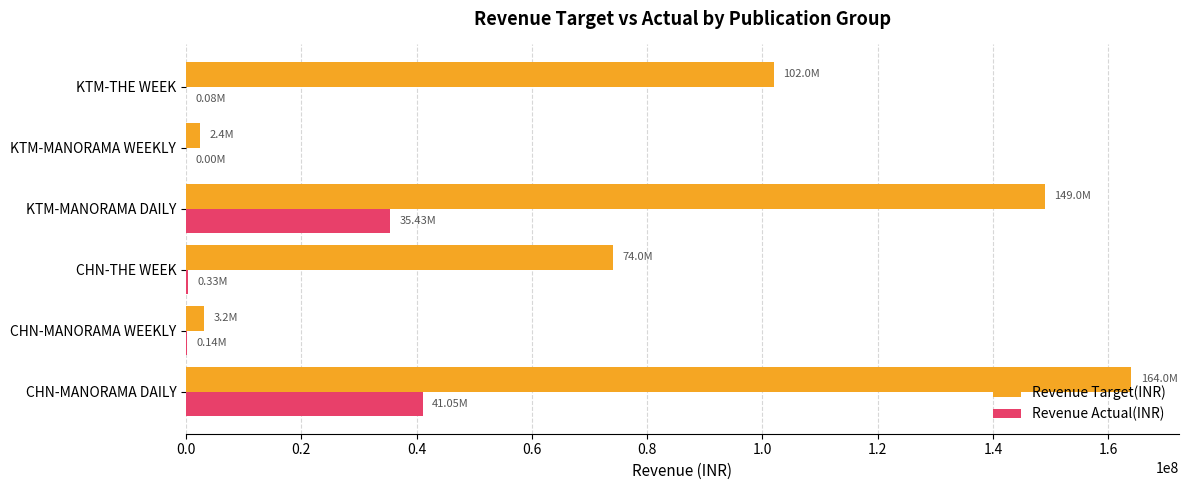

Which series changed the most between CHN-MANORAMA WEEKLY and KTM-MANORAMA DAILY?

Revenue Target(INR)